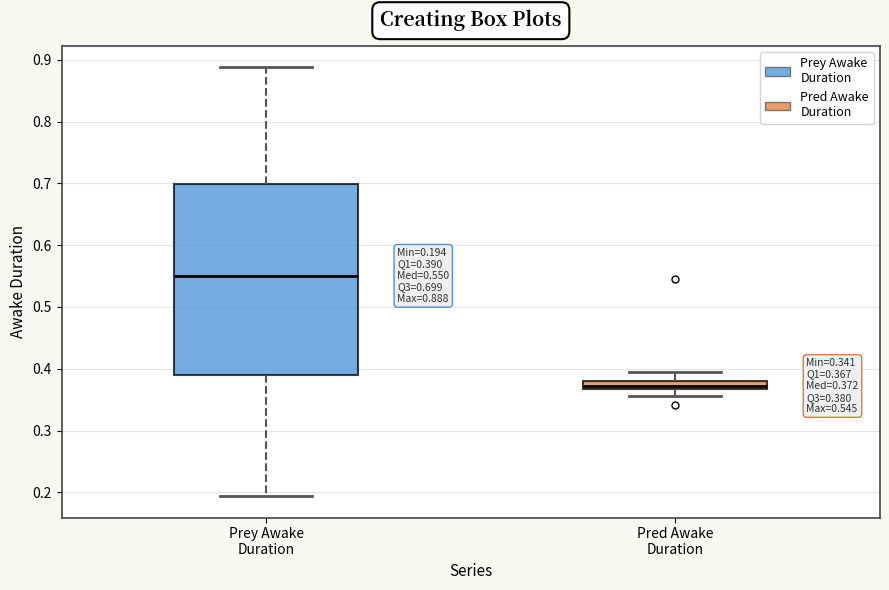

Comparing the boxes themselves (not the whiskers), which one is the tallest?

Prey Awake Duration